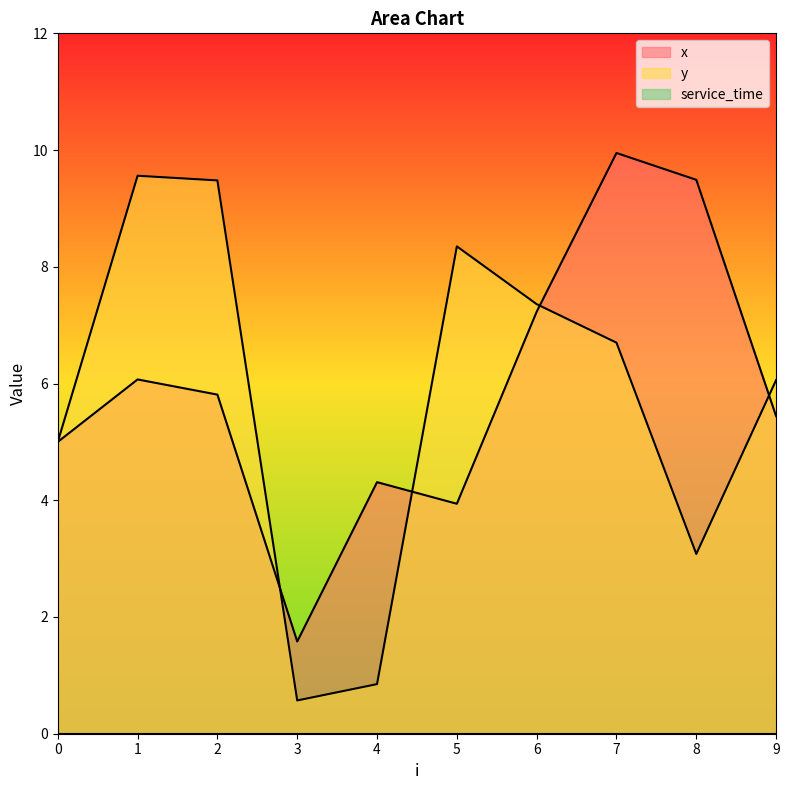

How many lines are shown in the chart?

3